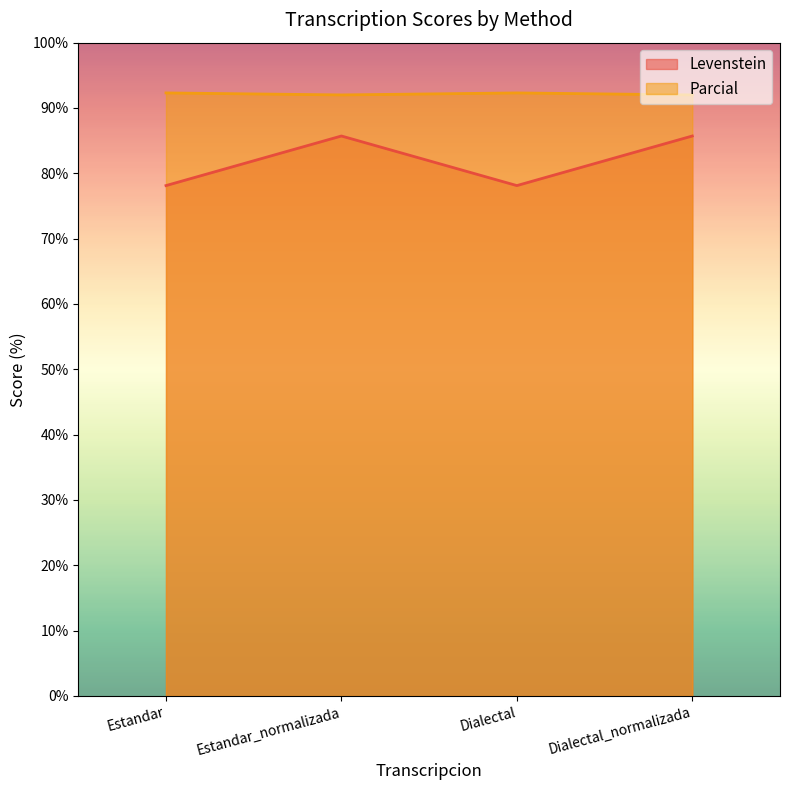

What is the greatest value displayed?

92.3